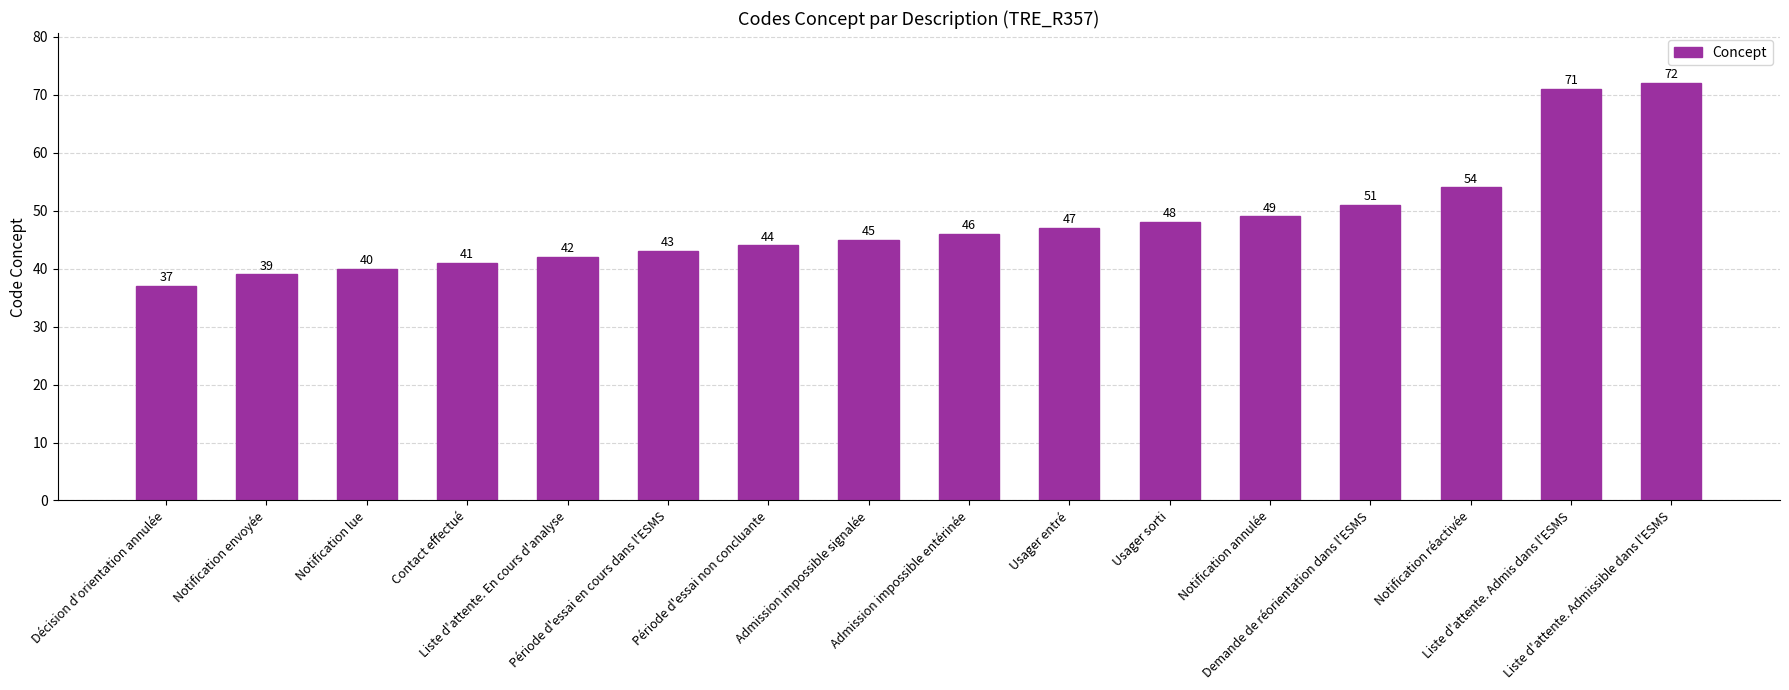

What is the label of the 15th bar from the left?

Liste d'attente. Admis dans l'ESMS